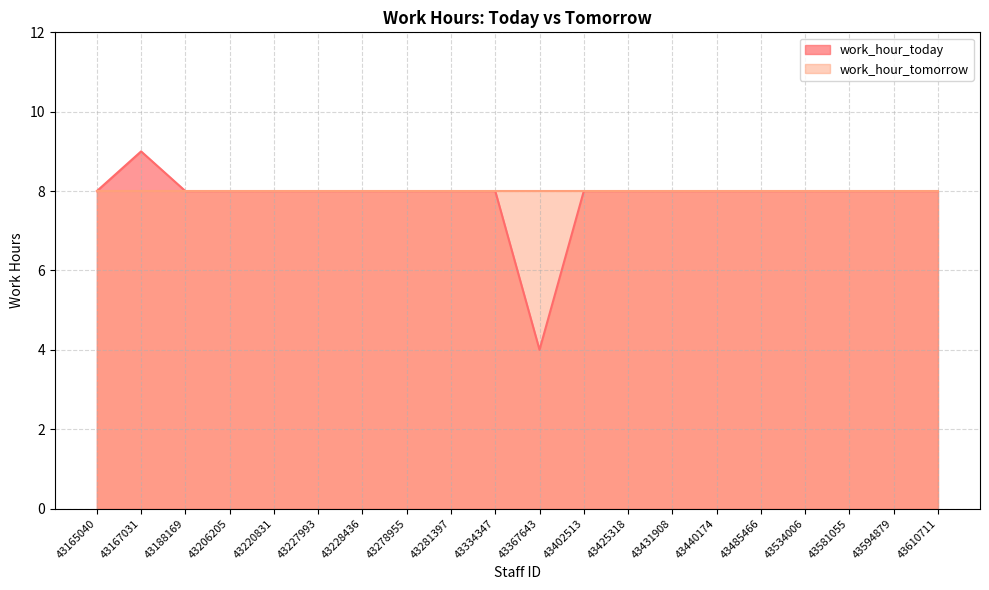

Between 43402513 and 43367643, which is larger?

43402513